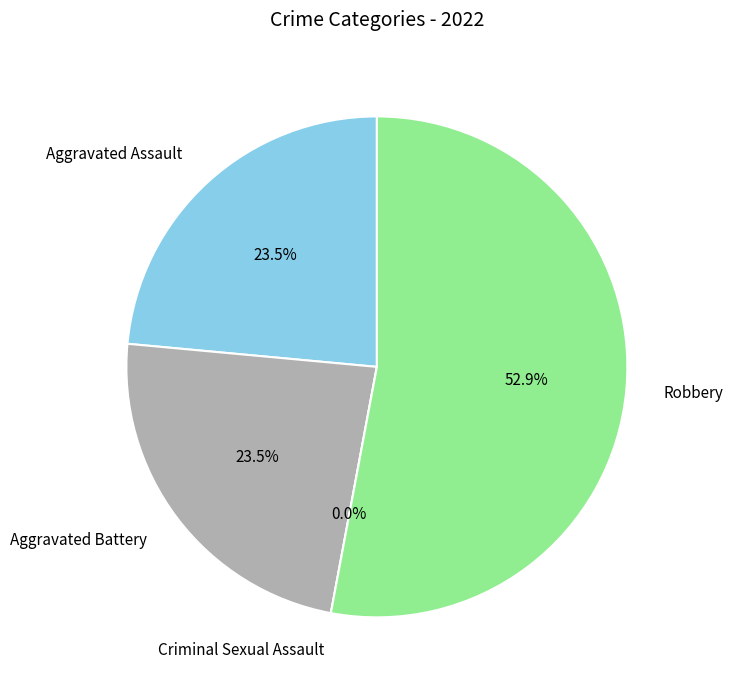

To the nearest percent, what percentage of the pie is Aggravated Battery?

24%